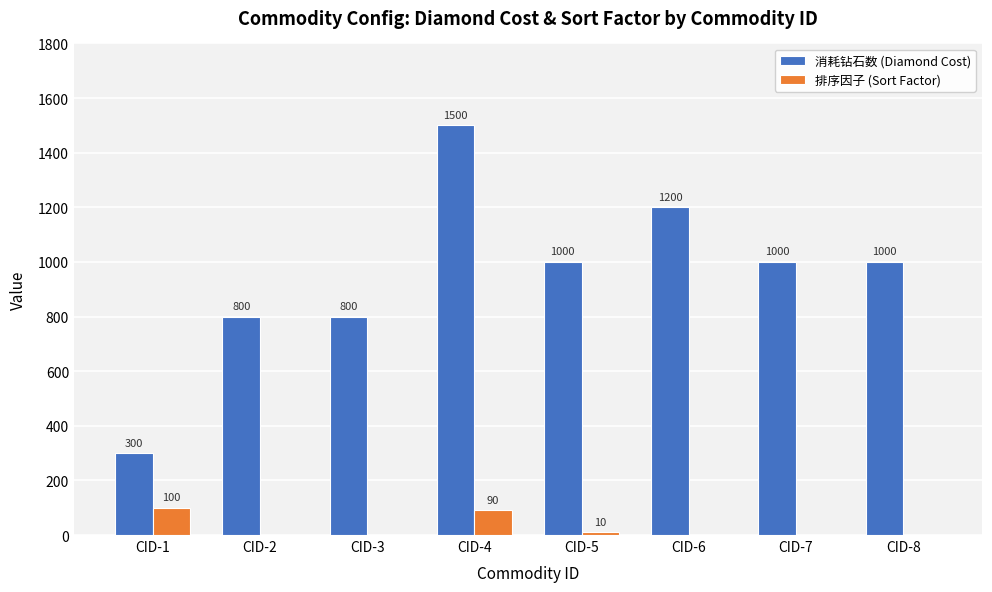

How many data points does each series have?

8